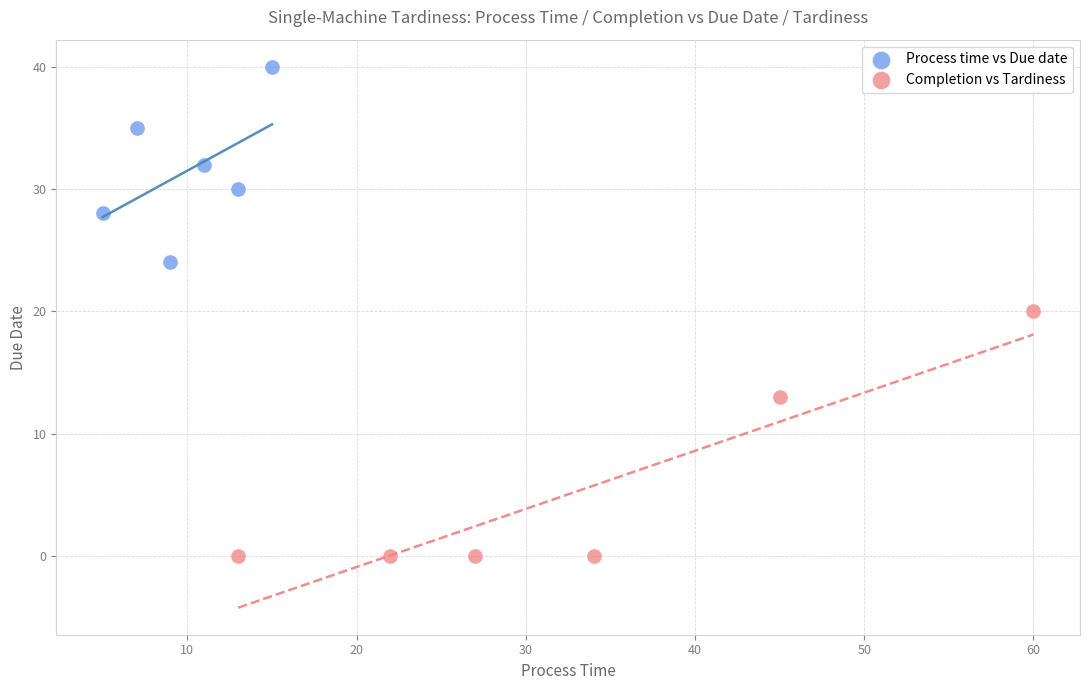

What are all the series names shown in the legend?

Process time vs Due date, Completion vs Tardiness